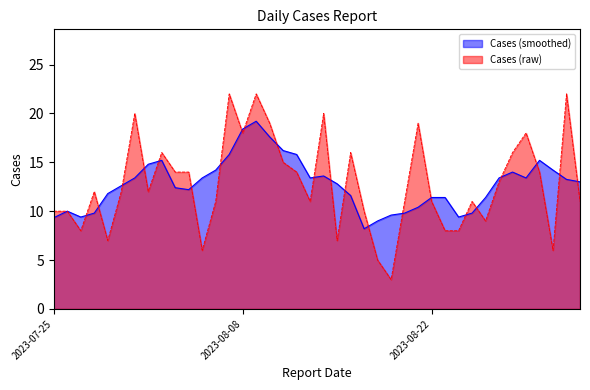

Is it true that the value at 2023-08-05 is 11?

False